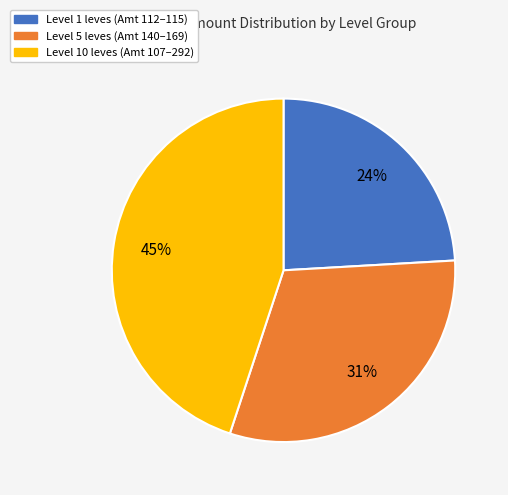

To the nearest percent, what is the average slice percentage?

33%